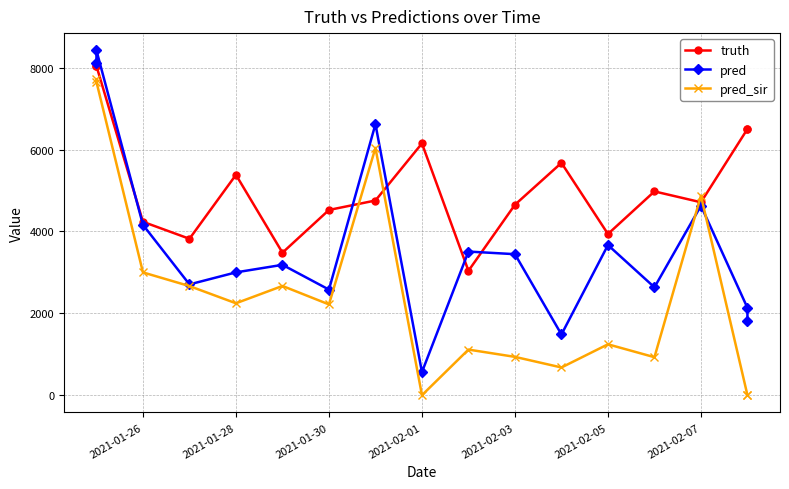

What are all the series names shown in the legend?

truth, pred, pred_sir